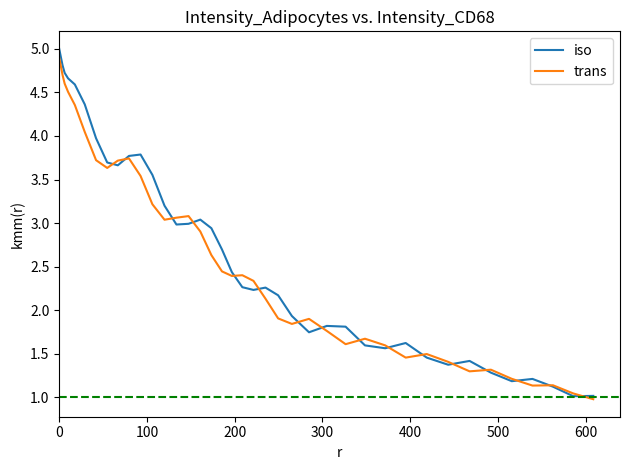

What are all the series names shown in the legend?

iso, trans